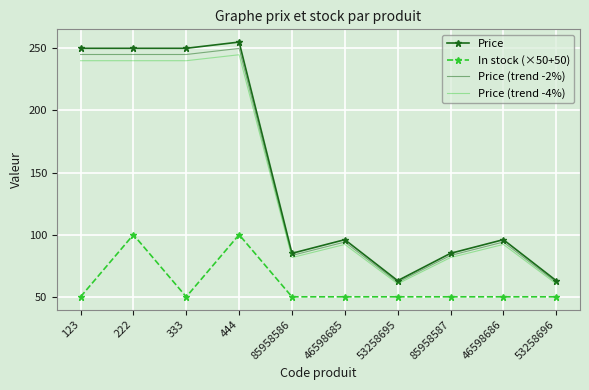

In Price (trend -2%), how many points are higher than both neighbors (excluding endpoints)?

3